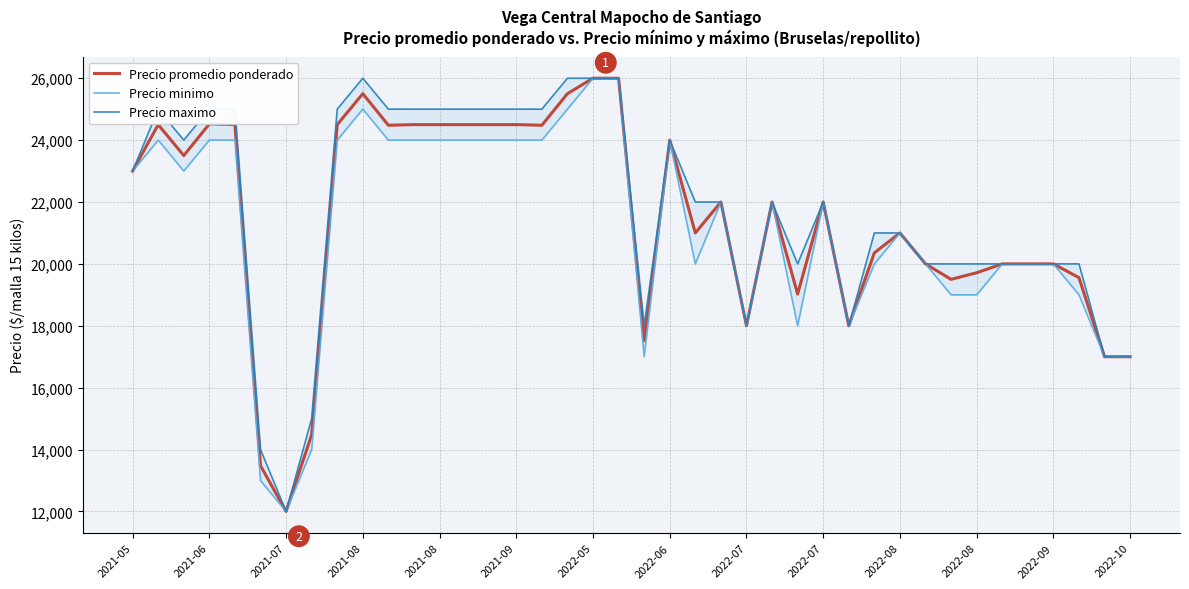

Rank the series by their average value, from highest to lowest.

Precio maximo, Precio promedio ponderado, Precio minimo